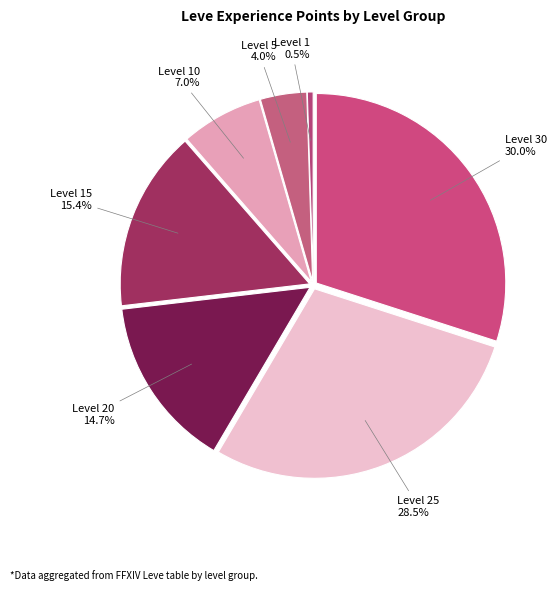

Between Level 25 and Level 15, which is larger?

Level 25